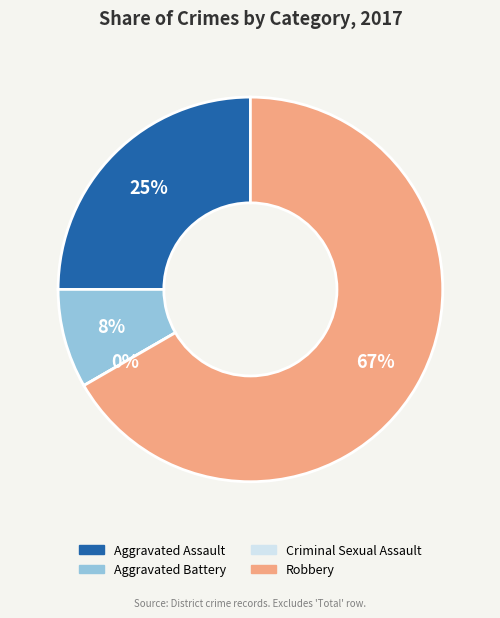

How many slices are in this pie chart?

4